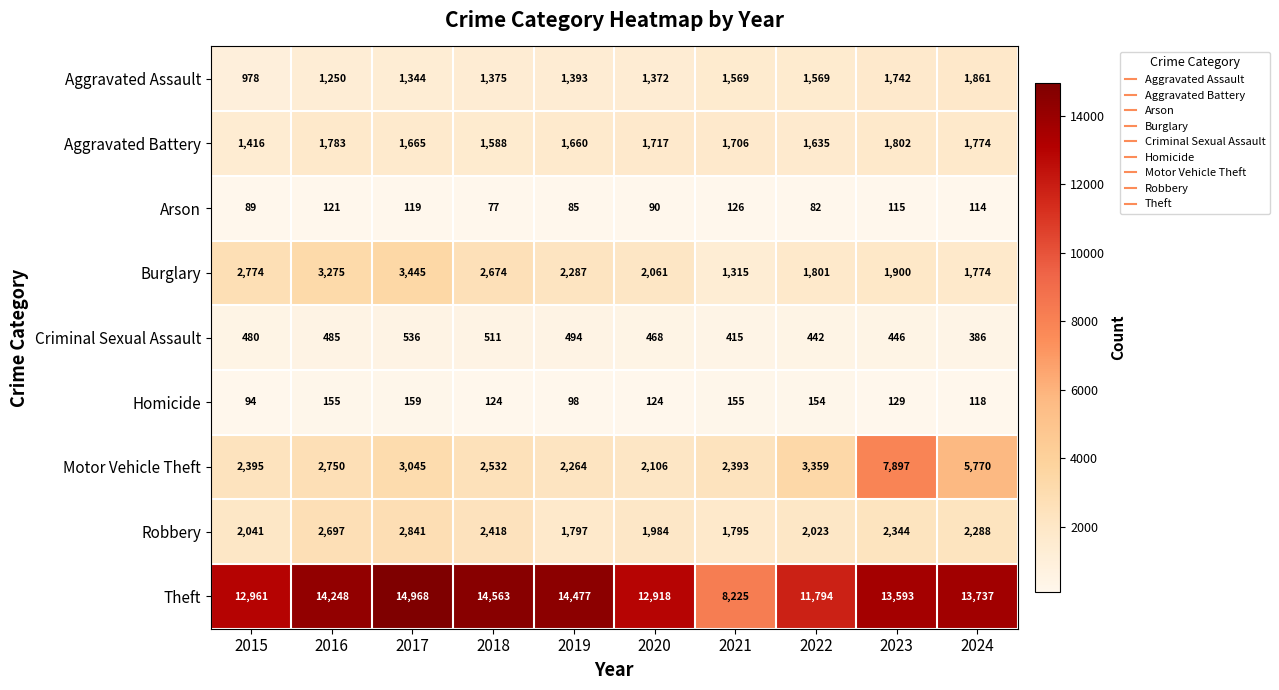

At which category is the sum across all series the highest?

2023